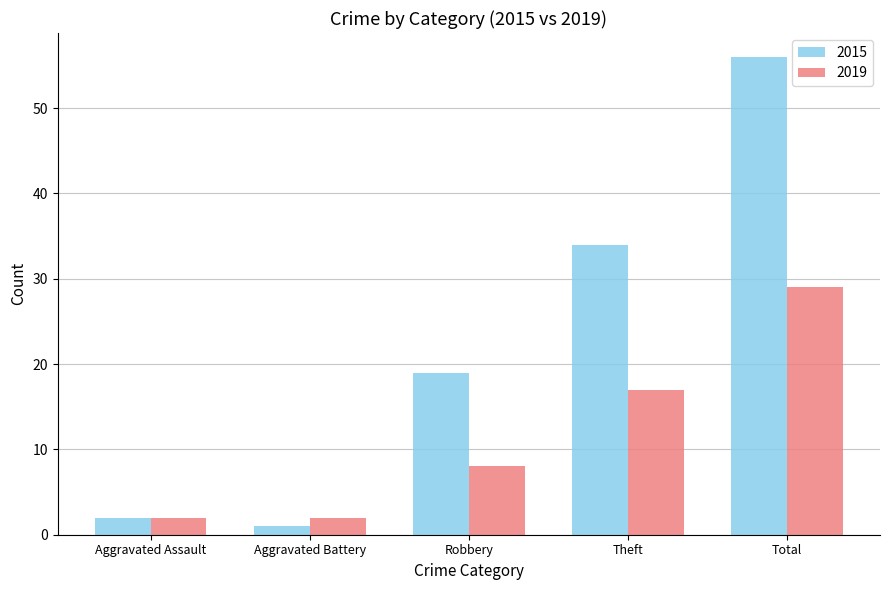

Reading right to left, what are all the values shown in this chart?

2015: Total=56	Theft=34	Robbery=19	Aggravated Battery=1	Aggravated Assault=2
2019: Total=29	Theft=17	Robbery=8	Aggravated Battery=2	Aggravated Assault=2